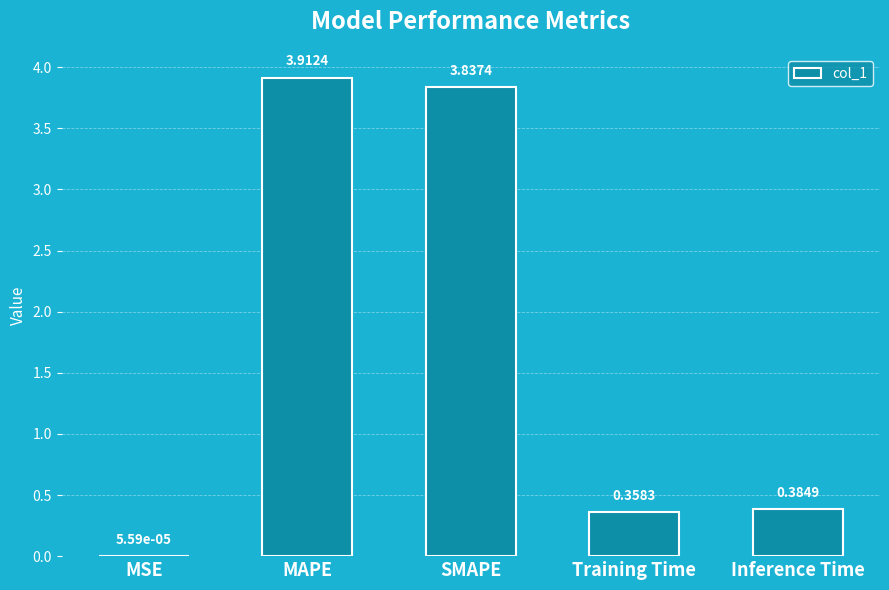

At which label is the value closest to 1?

Inference Time